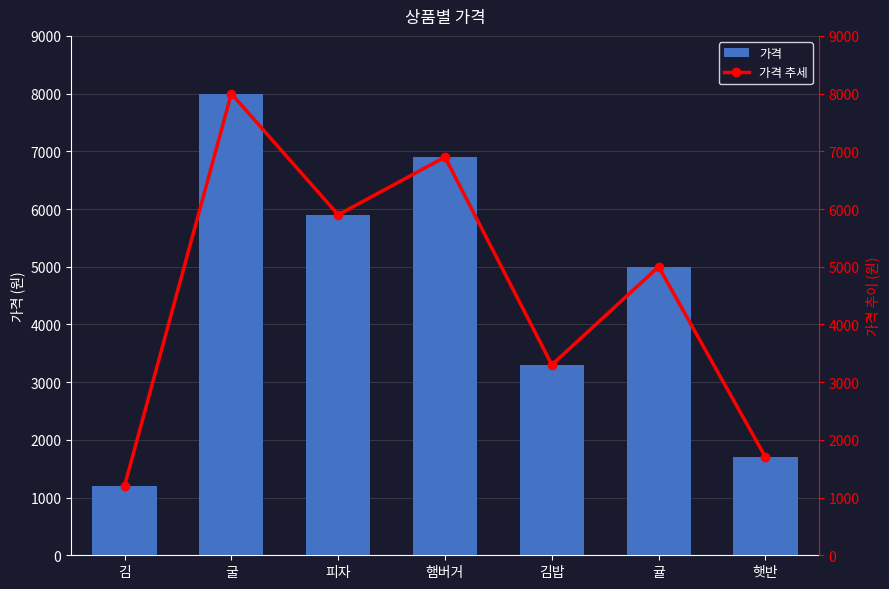

How many data points does each series have?

7